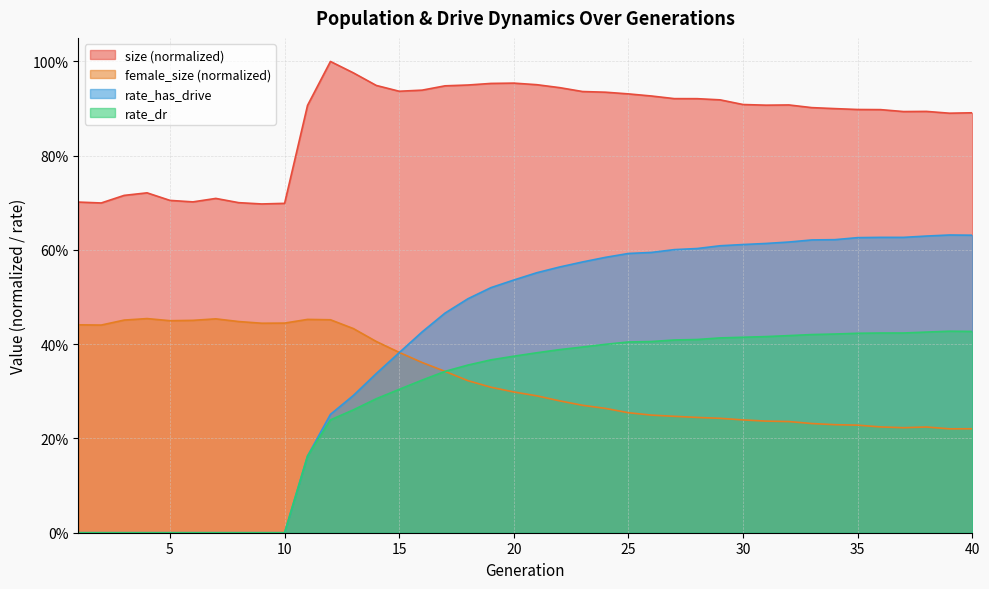

Reading right to left, extract all data points from this chart.

size: 40=0.9	39=0.9	38=0.9	37=0.9	36=0.9	35=0.9	34=0.9	33=0.9	32=0.9	31=0.9	30=0.9	29=0.9	28=0.9	27=0.9	26=0.9	25=0.9	24=0.9	23=0.9	22=0.9	21=1.0	20=1.0	19=1.0	18=1.0	17=0.9	16=0.9	15=0.9	14=0.9	13=1.0	12=1.0	11=0.9	10=0.7	9=0.7	8=0.7	7=0.7	6=0.7	5=0.7	4=0.7	3=0.7	2=0.7	1=0.7
female_size: 40=0.2	39=0.2	38=0.2	37=0.2	36=0.2	35=0.2	34=0.2	33=0.2	32=0.2	31=0.2	30=0.2	29=0.2	28=0.2	27=0.2	26=0.2	25=0.3	24=0.3	23=0.3	22=0.3	21=0.3	20=0.3	19=0.3	18=0.3	17=0.3	16=0.4	15=0.4	14=0.4	13=0.4	12=0.5	11=0.5	10=0.4	9=0.4	8=0.4	7=0.5	6=0.5	5=0.4	4=0.5	3=0.5	2=0.4	1=0.4
rate_dr: 40=0.4	39=0.4	38=0.4	37=0.4	36=0.4	35=0.4	34=0.4	33=0.4	32=0.4	31=0.4	30=0.4	29=0.4	28=0.4	27=0.4	26=0.4	25=0.4	24=0.4	23=0.4	22=0.4	21=0.4	20=0.4	19=0.4	18=0.4	17=0.3	16=0.3	15=0.3	14=0.3	13=0.3	12=0.2	11=0.2	10=0.0	9=0.0	8=0.0	7=0.0	6=0.0	5=0.0	4=0.0	3=0.0	2=0.0	1=0.0
rate_has_drive: 40=0.6	39=0.6	38=0.6	37=0.6	36=0.6	35=0.6	34=0.6	33=0.6	32=0.6	31=0.6	30=0.6	29=0.6	28=0.6	27=0.6	26=0.6	25=0.6	24=0.6	23=0.6	22=0.6	21=0.6	20=0.5	19=0.5	18=0.5	17=0.5	16=0.4	15=0.4	14=0.3	13=0.3	12=0.3	11=0.2	10=0.0	9=0.0	8=0.0	7=0.0	6=0.0	5=0.0	4=0.0	3=0.0	2=0.0	1=0.0